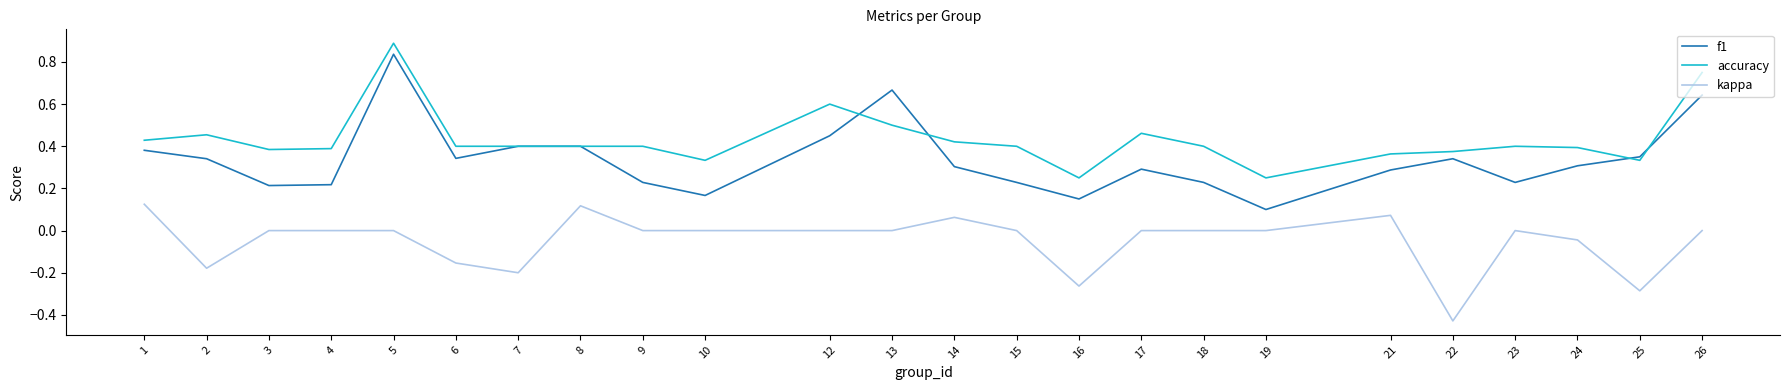

Which series changed the most between 18 and 24?

f1